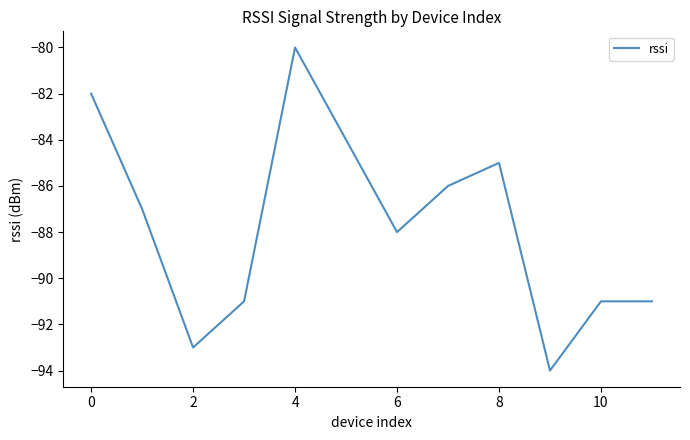

What is the minimum value shown in the chart?

-94